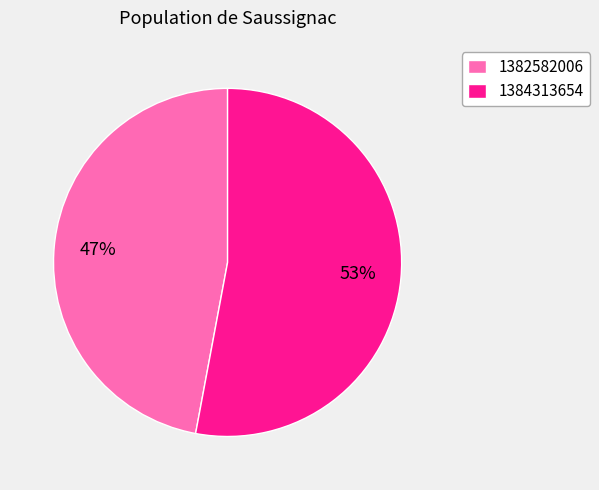

Combined, do 1384313654 and 1382582006 account for over 50%?

Yes